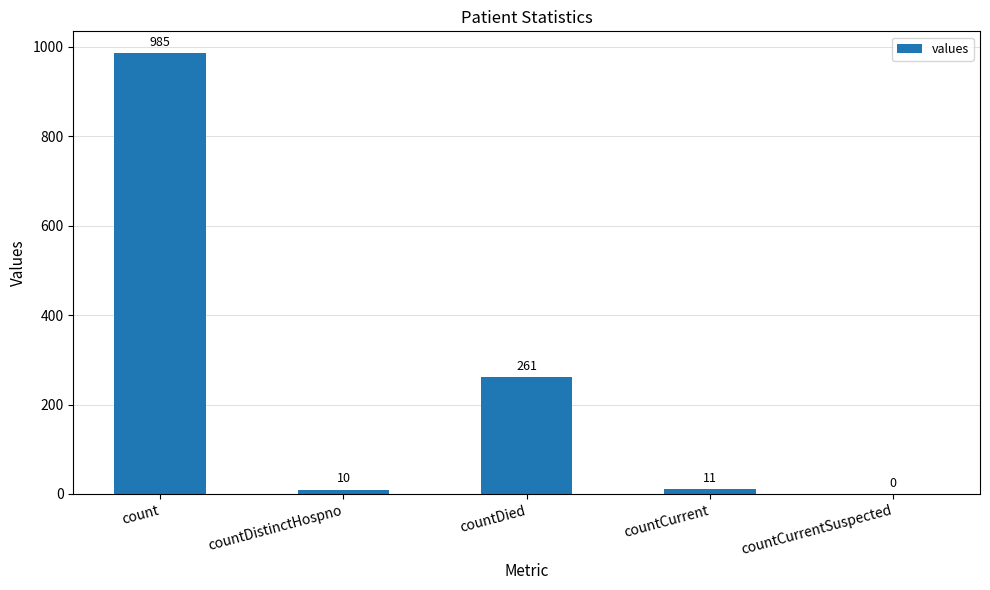

Is it true that the value at countDied is 261?

True